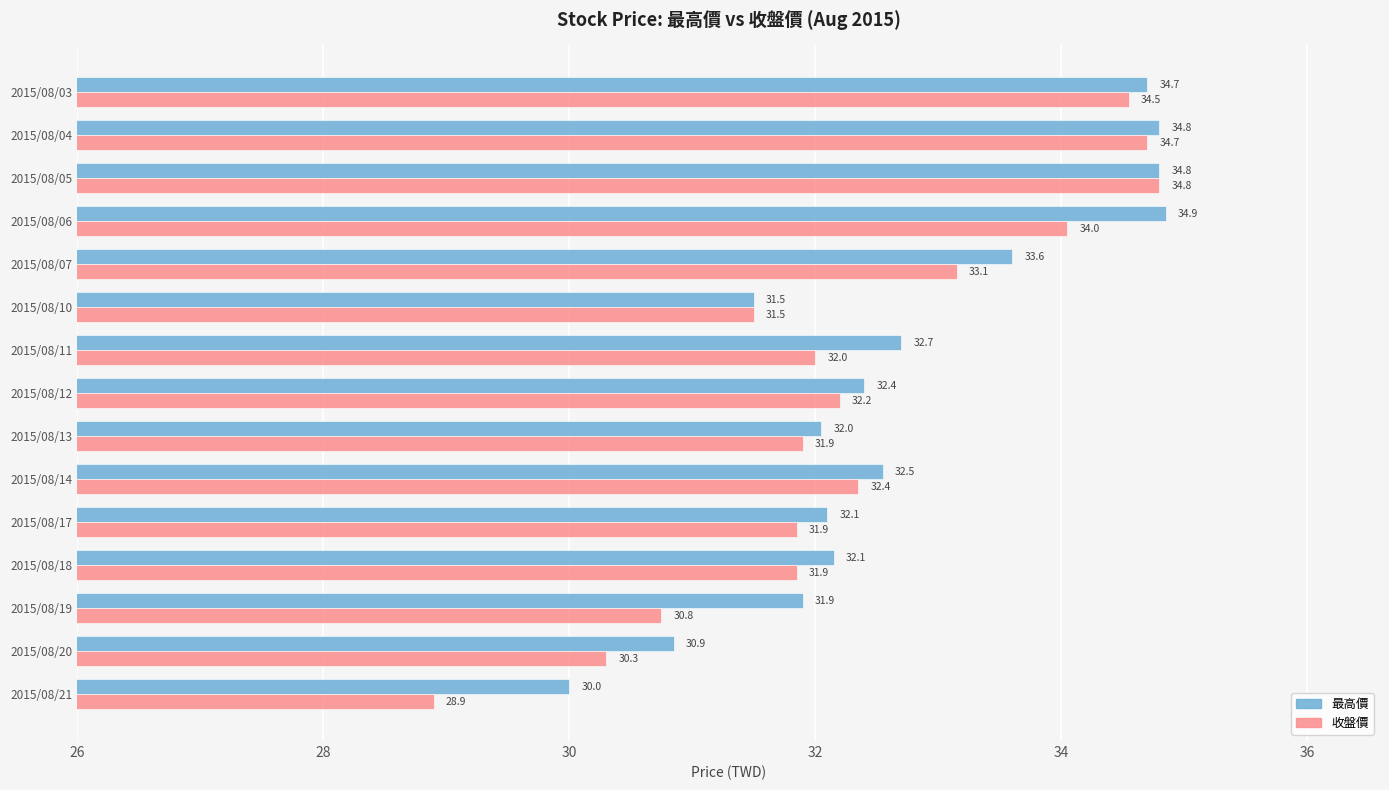

Which series has the largest total across all categories?

最高價